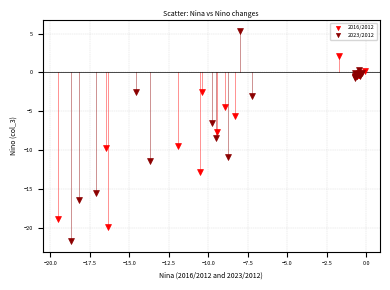

Which series has the widest spread of Y values?

2023/2012